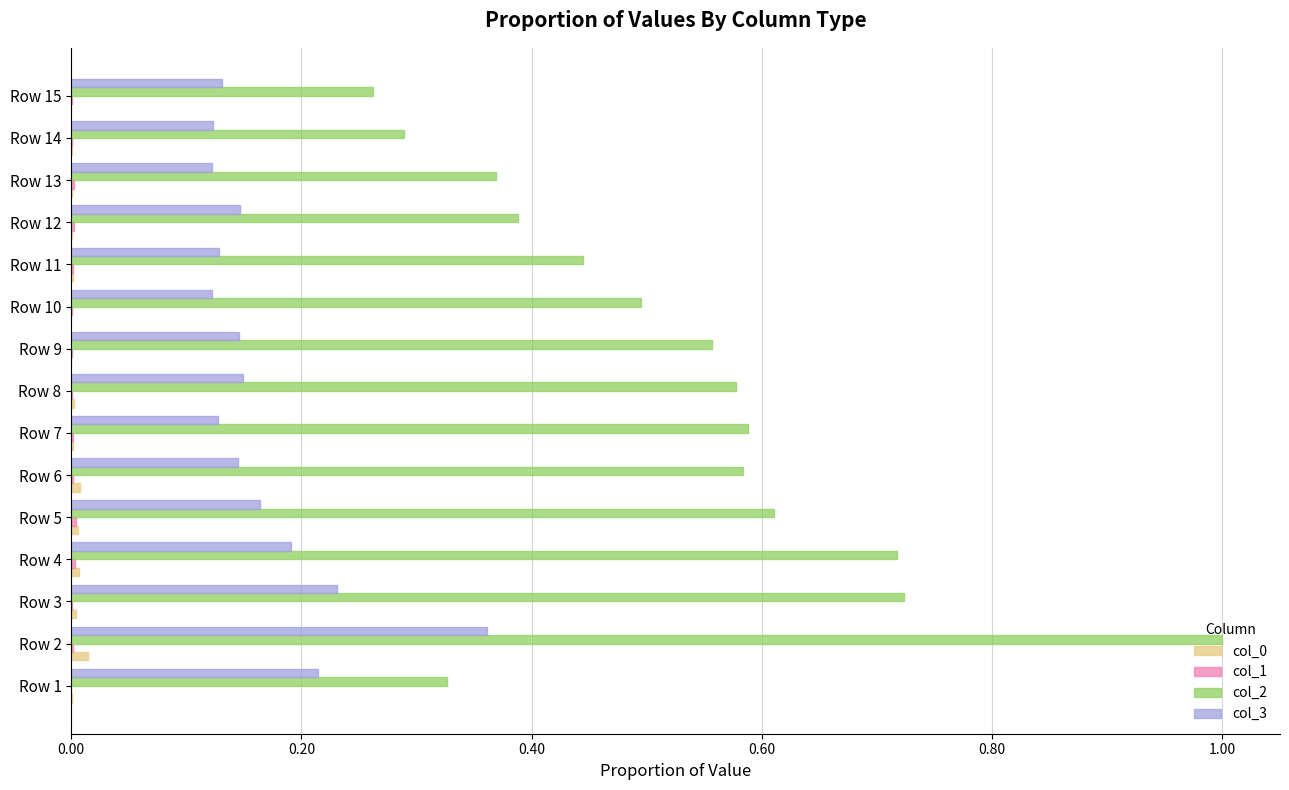

Is the value of col_0 at Row 8 greater than the value of col_2 at Row 12?

No